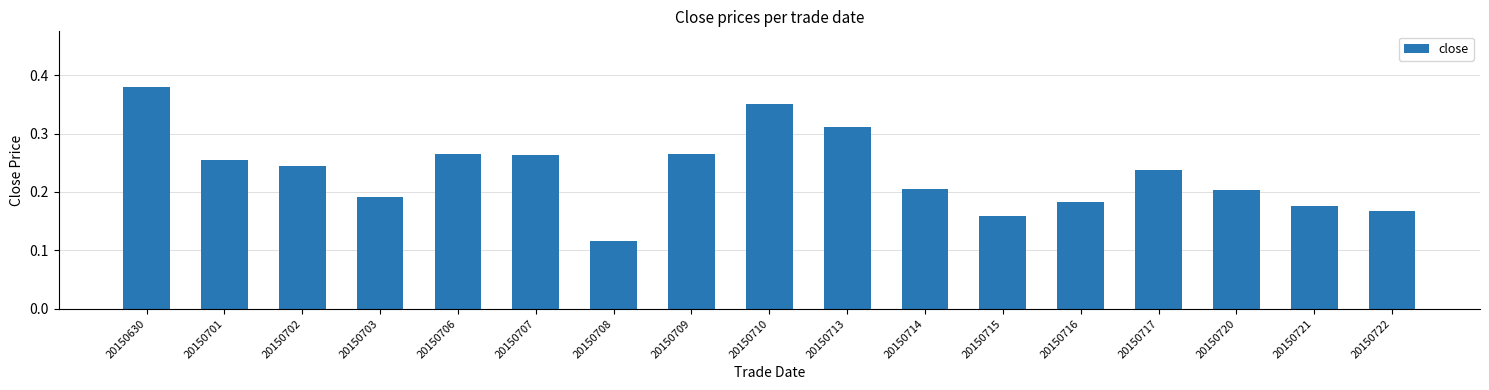

The value at 20150703 is 0.2. True or false?

True